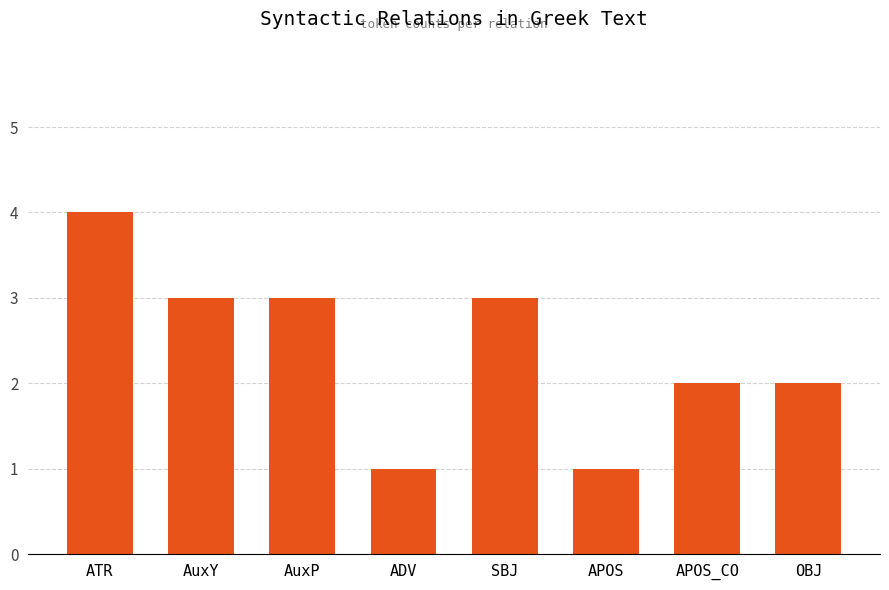

What is the label of the 6th bar from the right?

AuxP